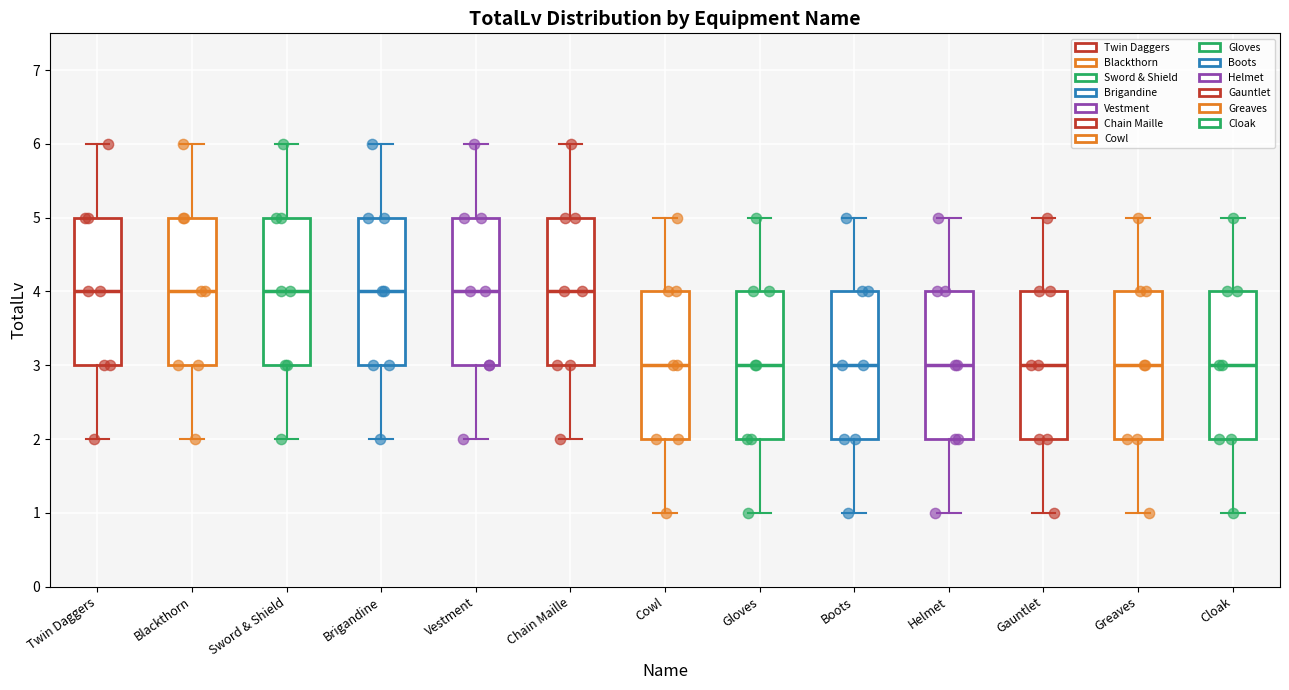

Reading left to right, transcribe this box plot: for each box, give where its median line is, the range the box spans, and where its two whiskers end, as read against the y-axis. The values are not printed on the chart, so give them approximately, as read against the axis.

Twin Daggers: median 4, box 3 to 5, whiskers 2 to 6
Blackthorn: median 4, box 3 to 5, whiskers 2 to 6
Sword & Shield: median 4, box 3 to 5, whiskers 2 to 6
Brigandine: median 4, box 3 to 5, whiskers 2 to 6
Vestment: median 4, box 3 to 5, whiskers 2 to 6
Chain Maille: median 4, box 3 to 5, whiskers 2 to 6
Cowl: median 3, box 2 to 4, whiskers 1 to 5
Gloves: median 3, box 2 to 4, whiskers 1 to 5
Boots: median 3, box 2 to 4, whiskers 1 to 5
Helmet: median 3, box 2 to 4, whiskers 1 to 5
Gauntlet: median 3, box 2 to 4, whiskers 1 to 5
Greaves: median 3, box 2 to 4, whiskers 1 to 5
Cloak: median 3, box 2 to 4, whiskers 1 to 5